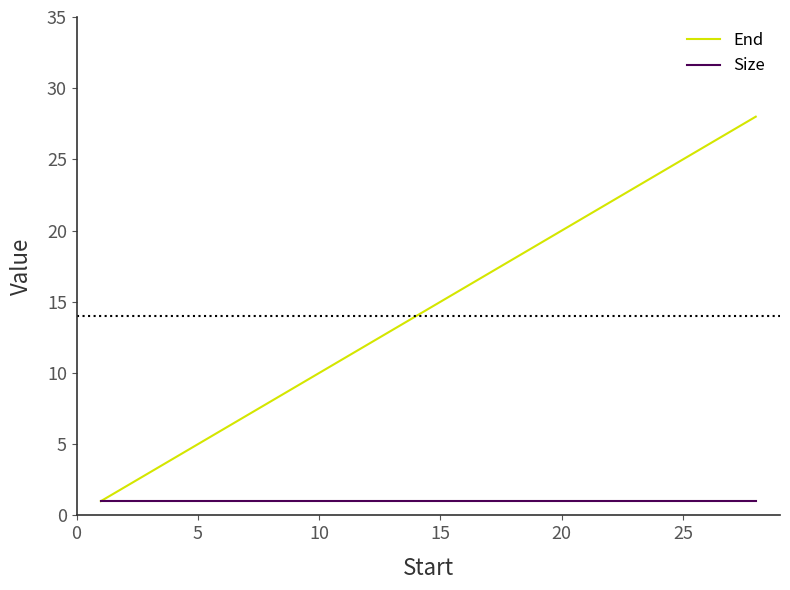

Which series has the largest total across all categories?

End